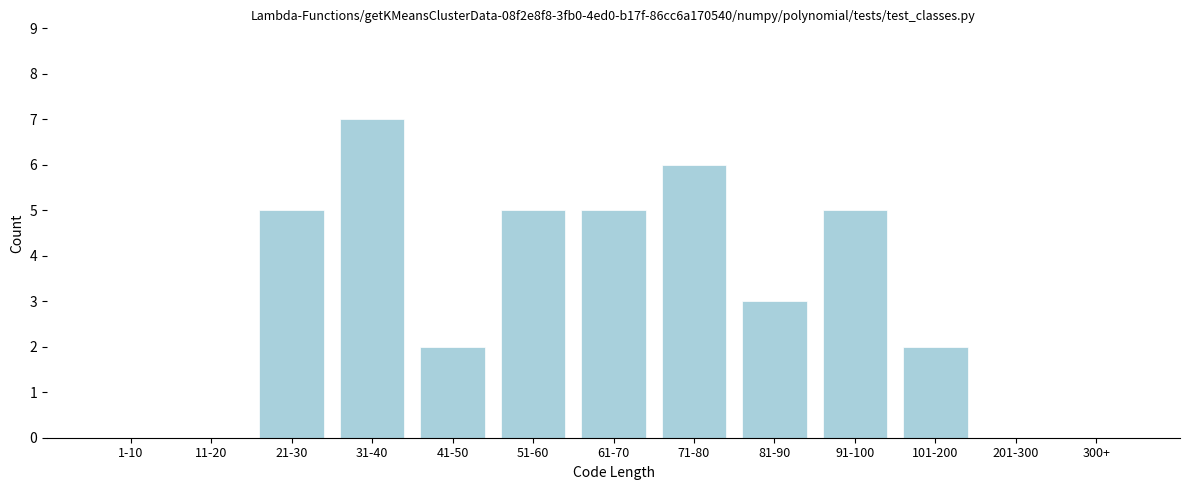

Reading left to right, transcribe all the data shown in this chart.

1-10=0	11-20=0	21-30=5	31-40=7	41-50=2	51-60=5	61-70=5	71-80=6	81-90=3	91-100=5	101-200=2	201-300=0	300+=0